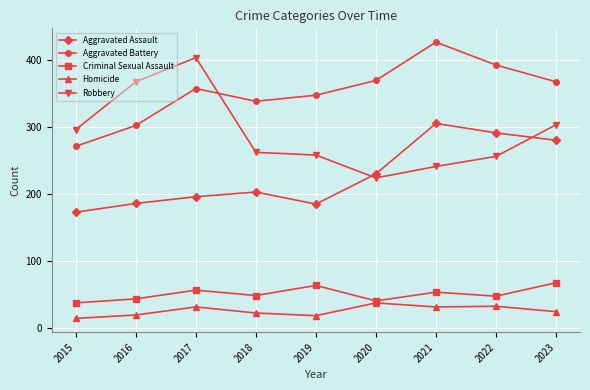

How many series are shown in this chart?

5